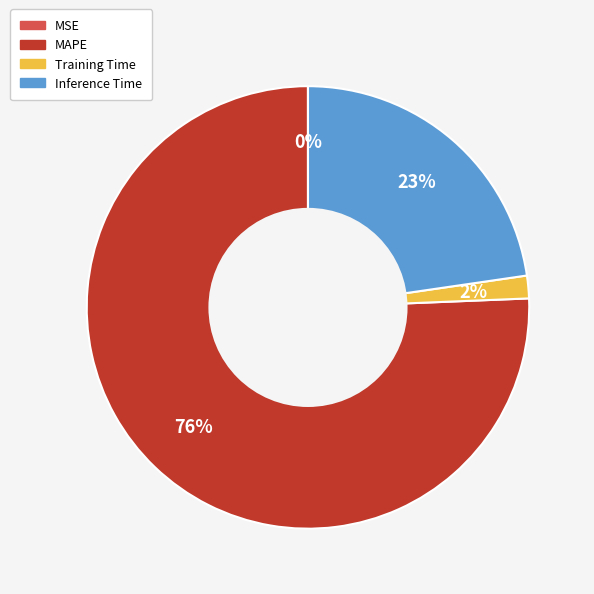

Is the sum of MAPE and Inference Time greater than half?

Yes